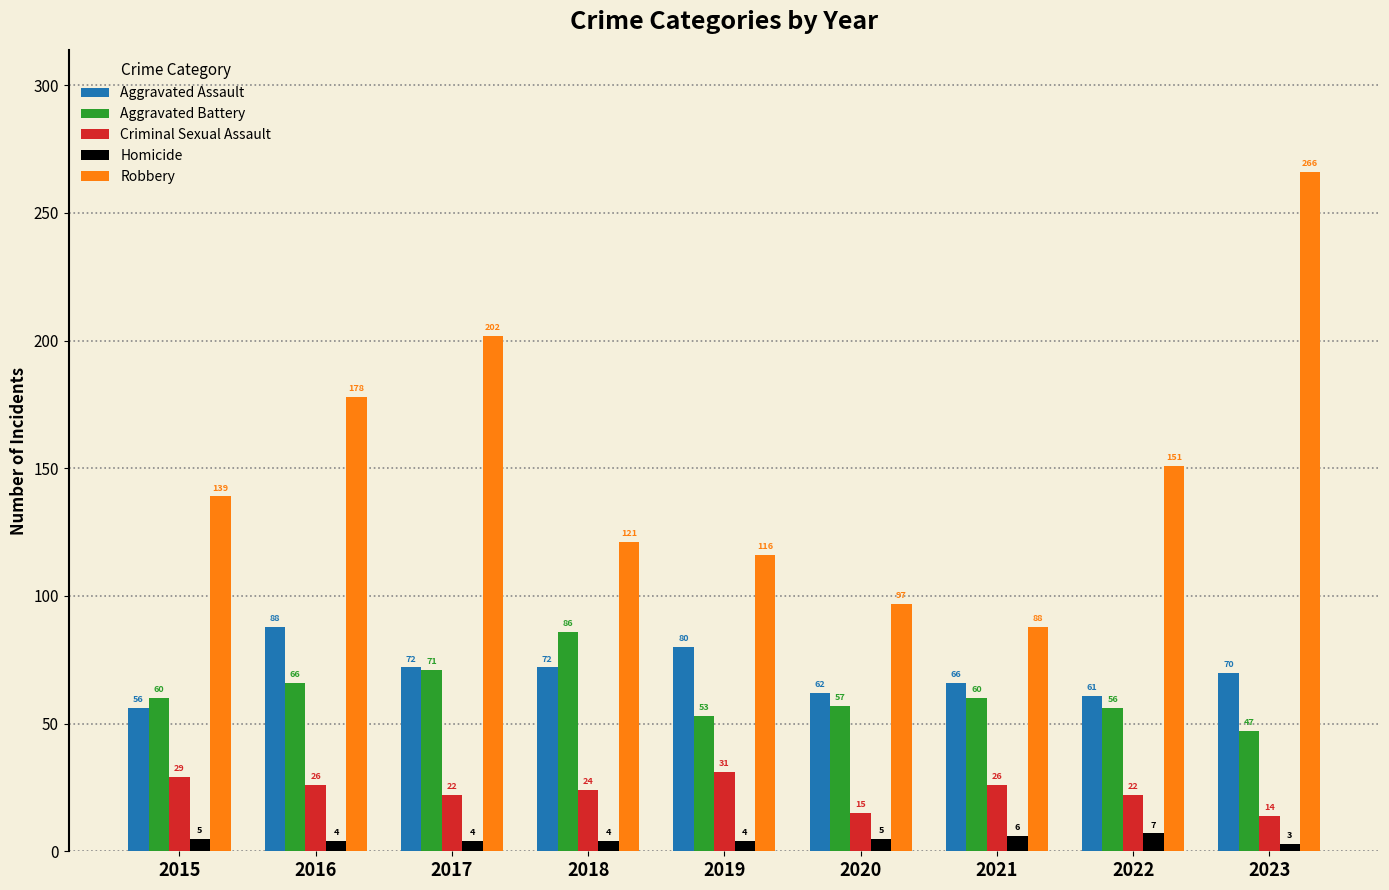

Which series has the largest range (max minus min)?

Robbery